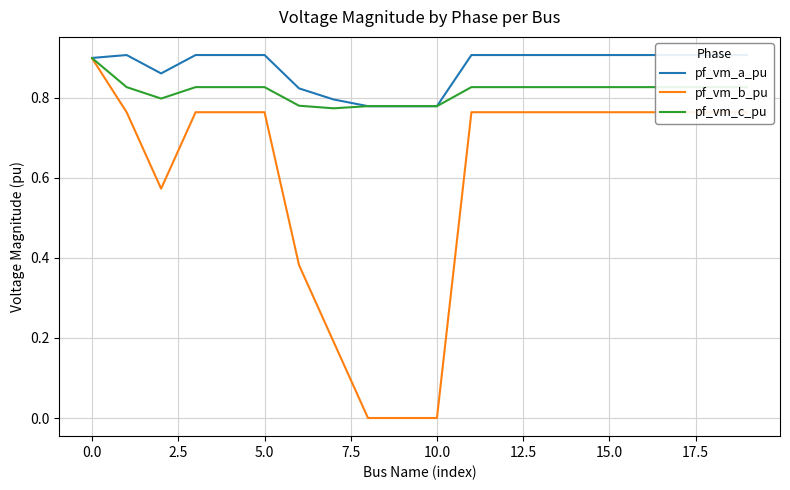

Which series has the largest range (max minus min)?

pf_vm_b_pu